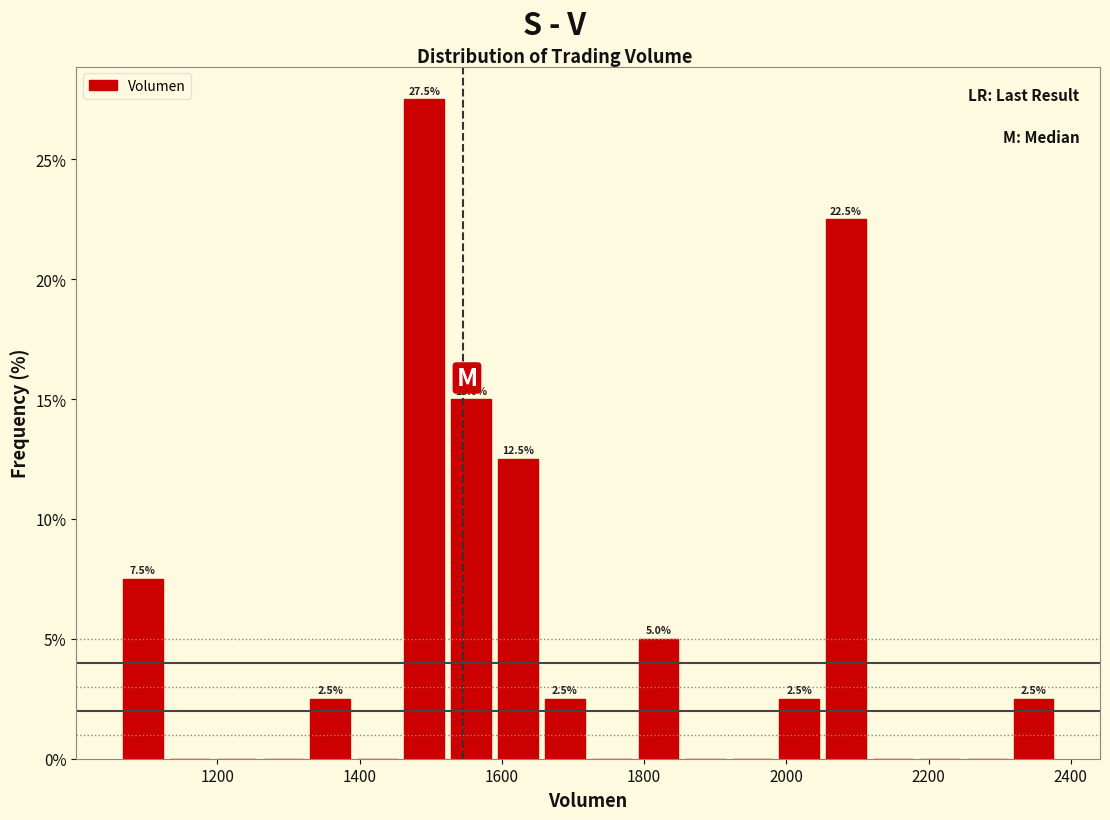

Read against the x-axis, roughly where is the centre of the tallest bar?

1500